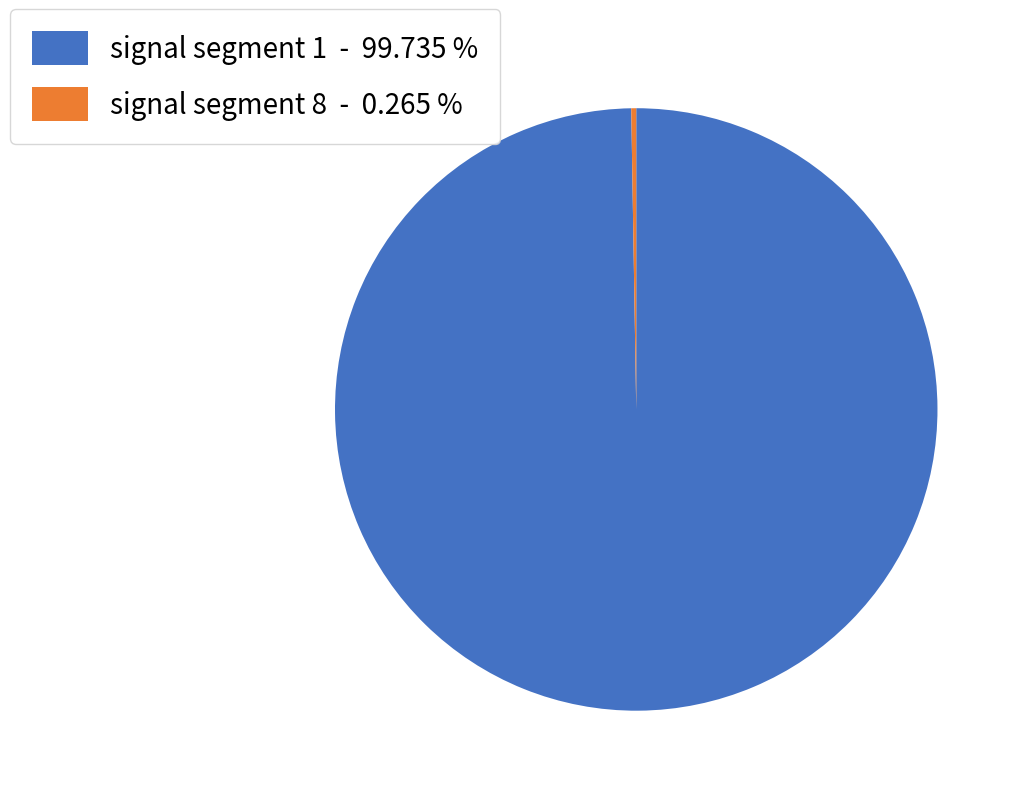

Which category has the biggest portion of the pie?

signal segment 1 - 99.735 %